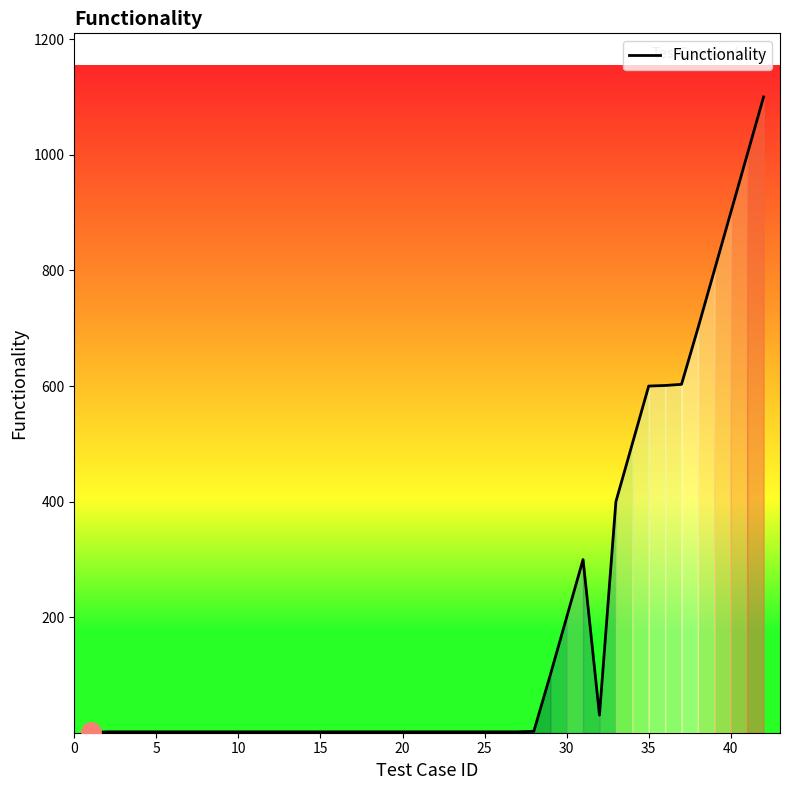

What is the greatest value displayed?

1100